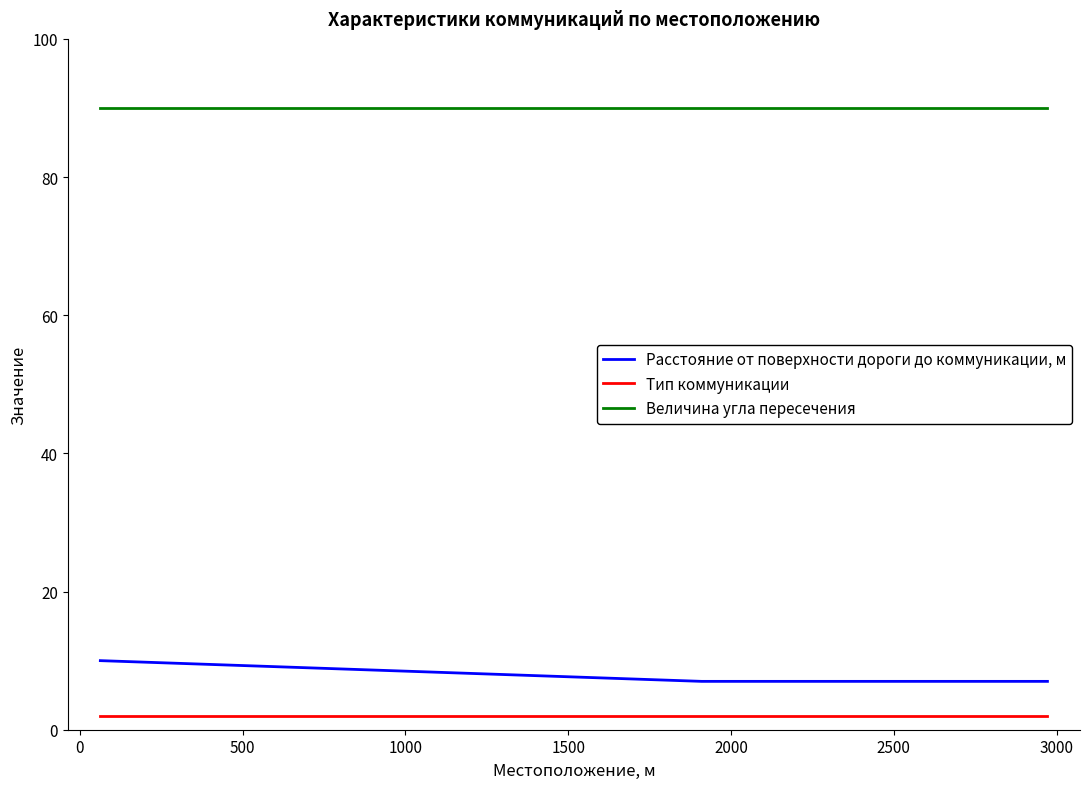

What is the sum of all Величина угла пересечения values?

630